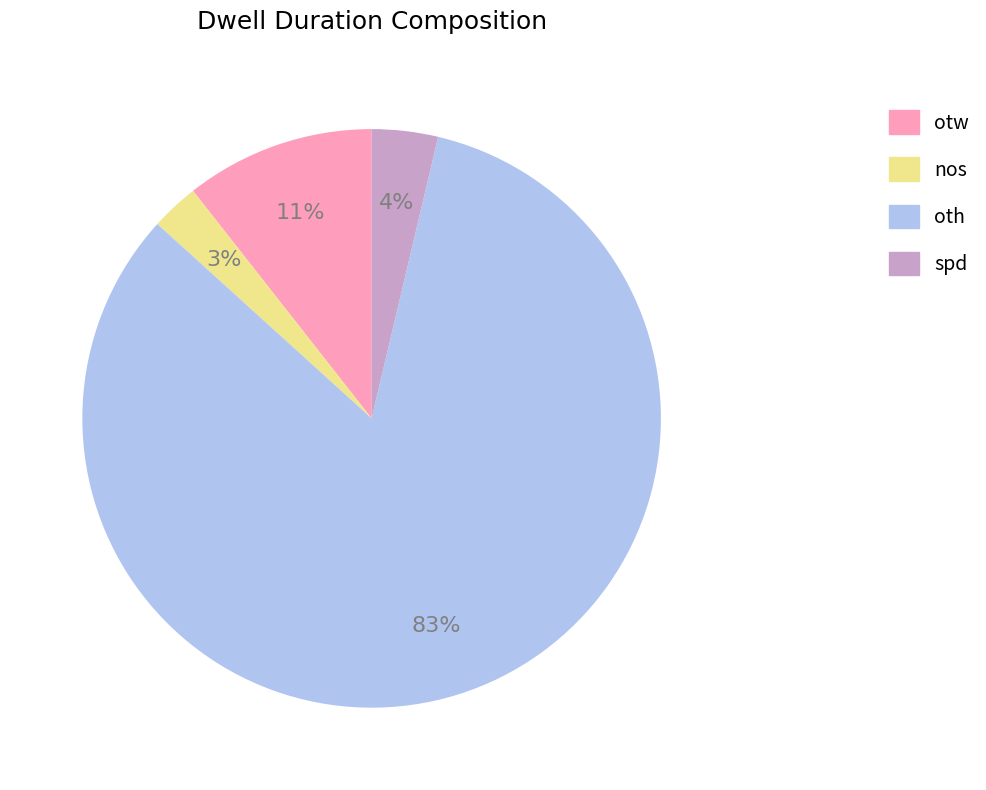

Which slice is the smallest?

nos